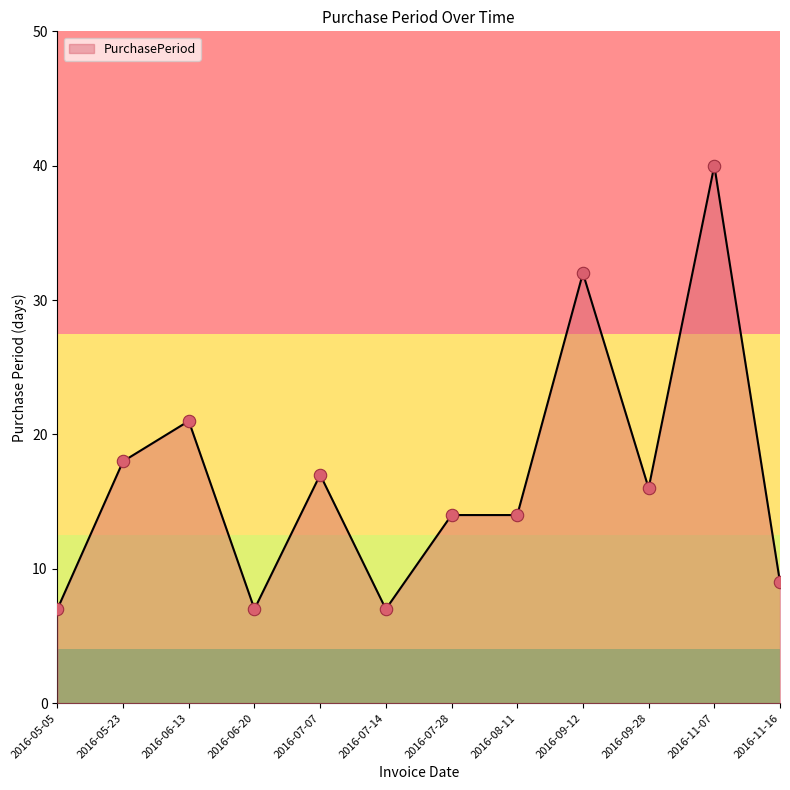

Approximately how many times larger is the value at 2016-09-12 compared to 2016-06-13?

1.5